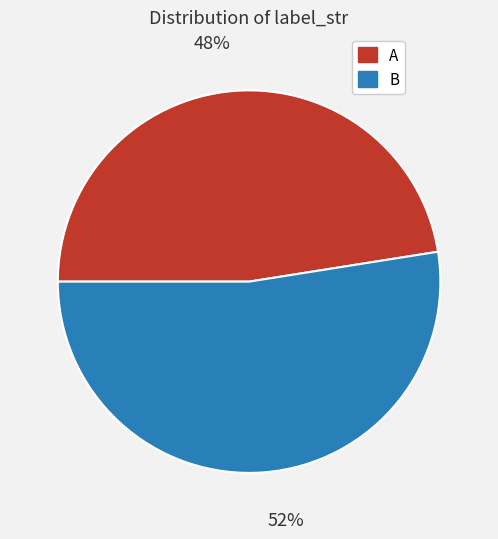

What is the smallest slice in the pie chart?

A